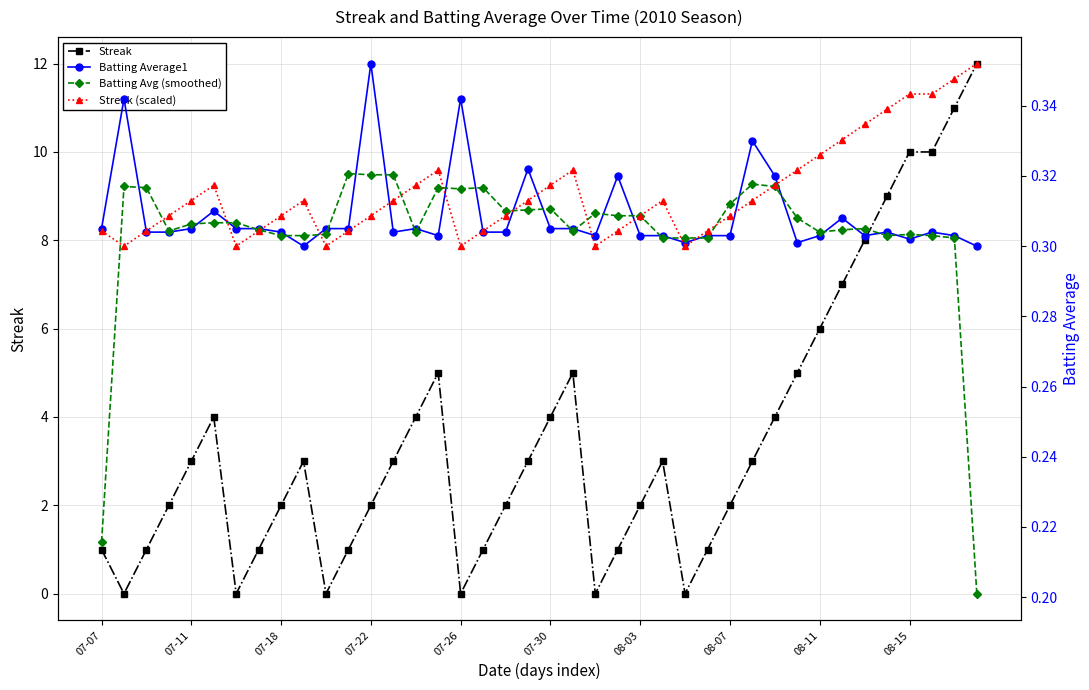

What is the sum of all Streak values?

141